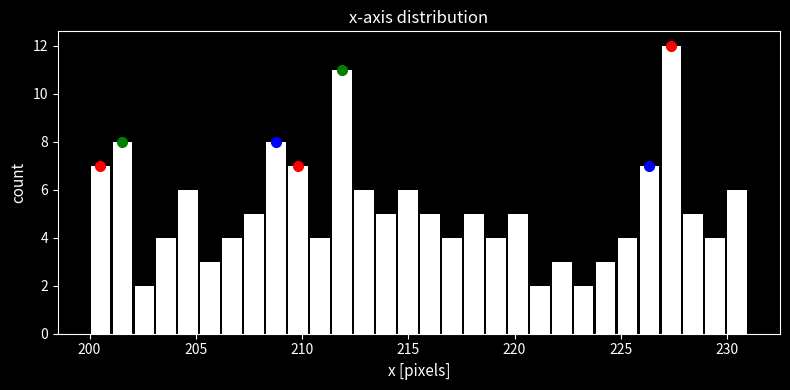

Around what value on the x-axis is the tallest bar? Give the approximate position of its centre, as read against the axis.

227.5